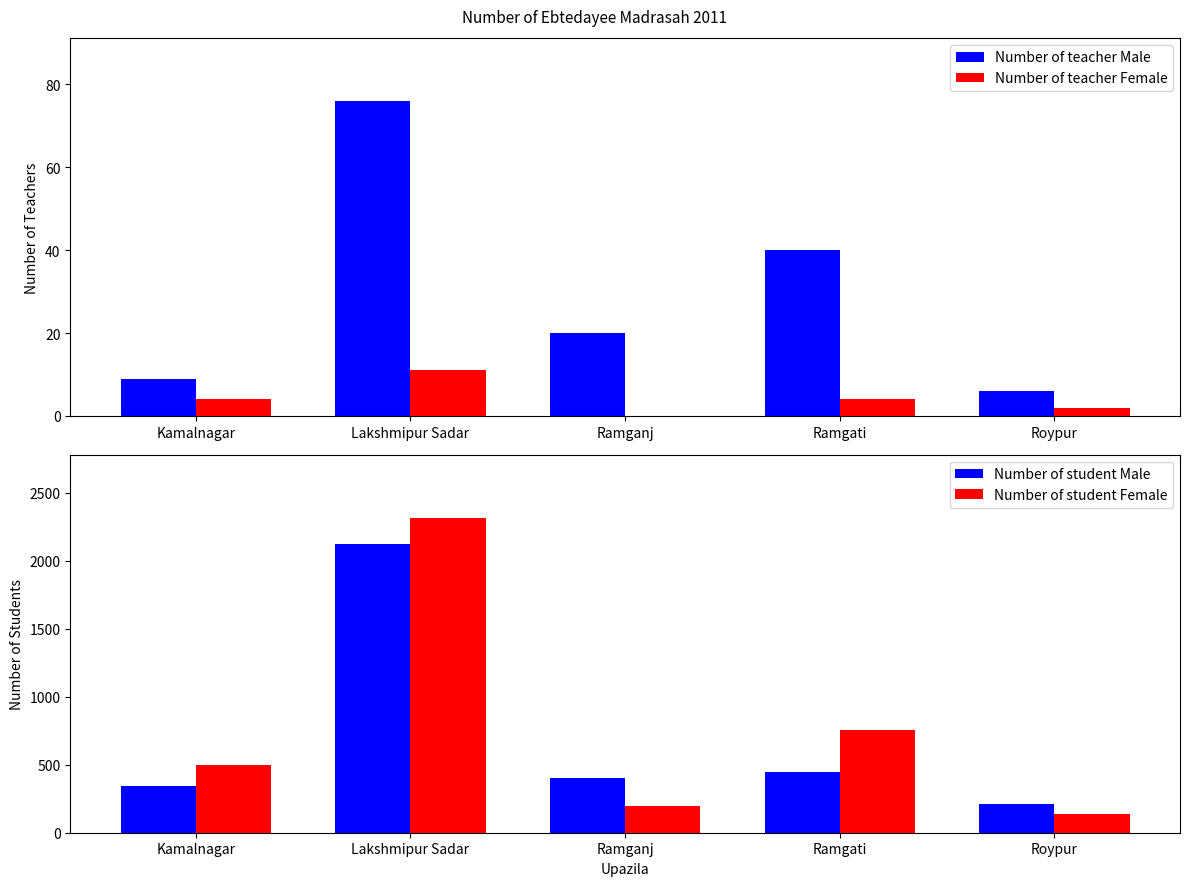

What are all the series names shown in the legend?

Number of teacher Male, Number of teacher Female, Number of student Male, Number of student Female